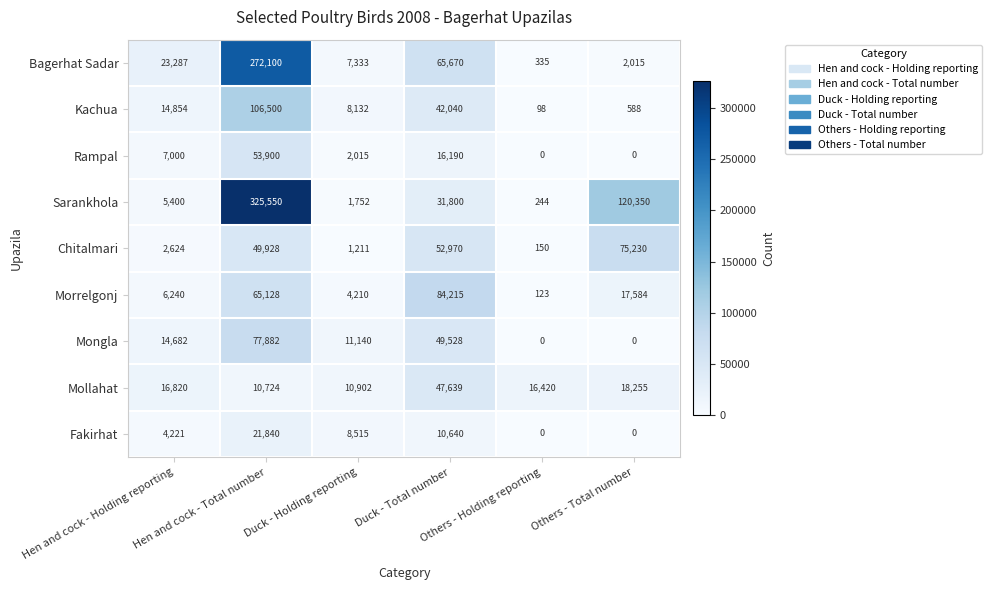

Which series has the largest total across all categories?

Sarankhola